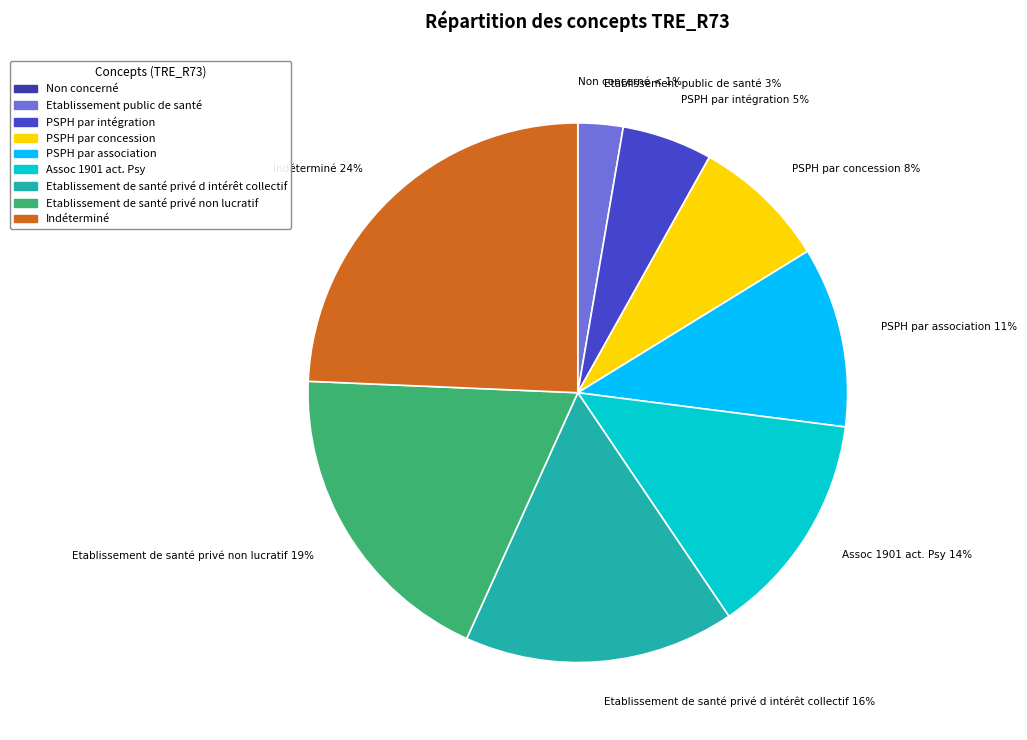

What percentage do Etablissement public de santé and Etablissement de santé privé non lucratif together represent?

21.6%